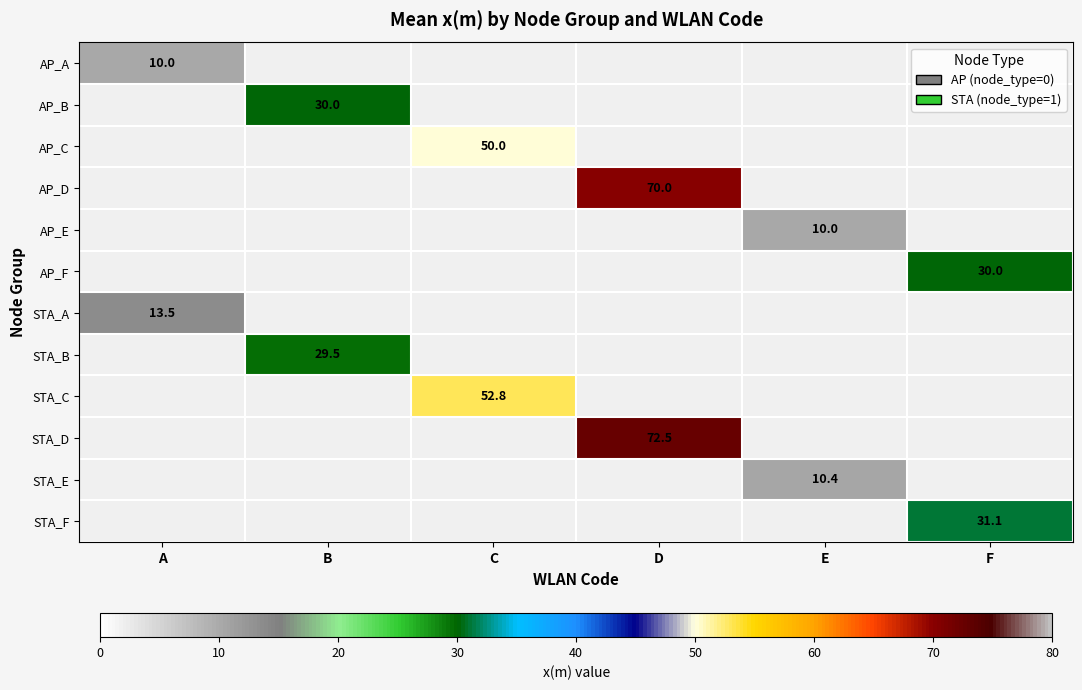

Is the value of AP_A at F greater than the value of STA_A at B?

No